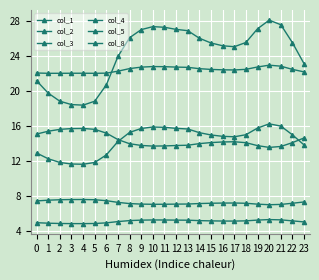

How many distinct data groups are displayed?

6